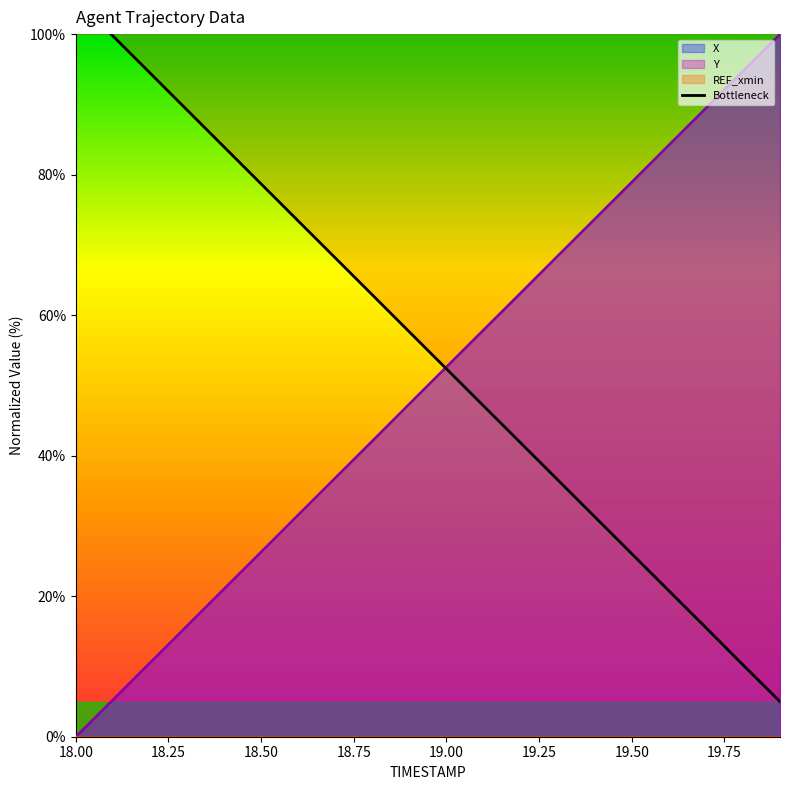

What is the maximum value for X?

100.0